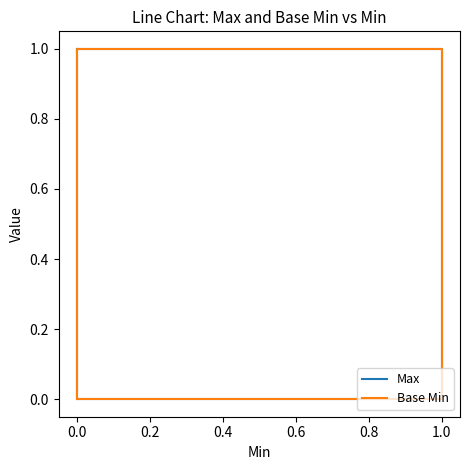

What is the difference between the highest and lowest values at 0.0?

1